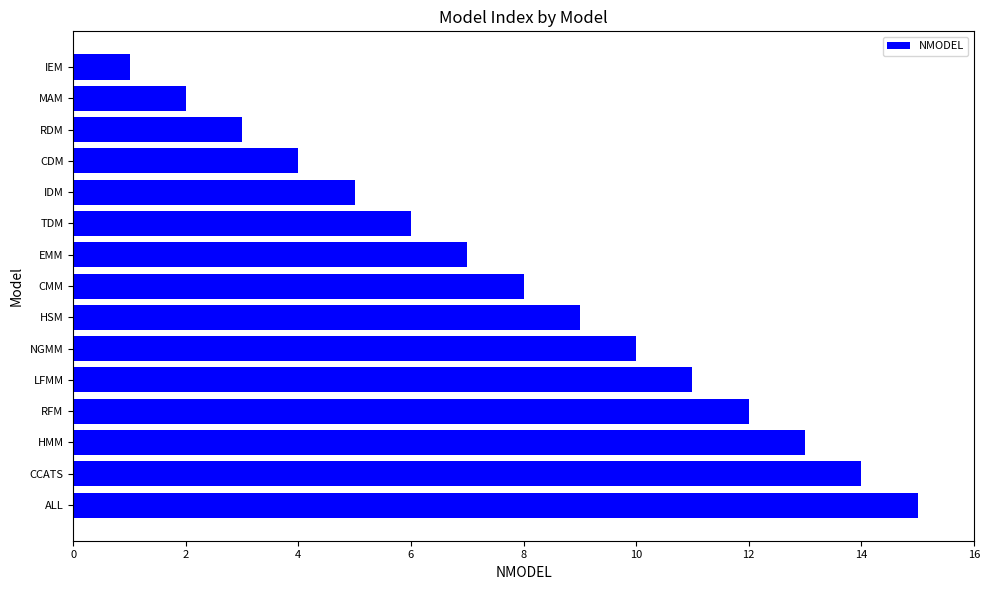

Count the number of data series in this chart.

1